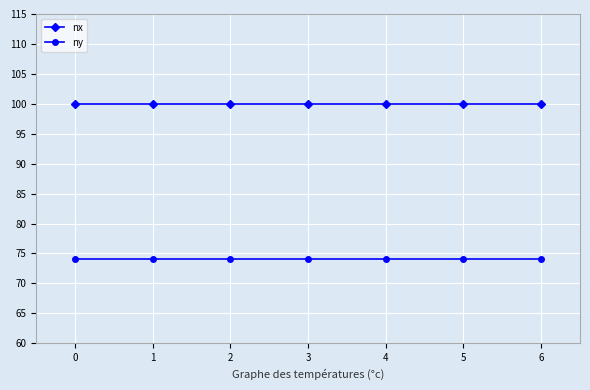

True or false: ny and nx intersect in this chart.

False